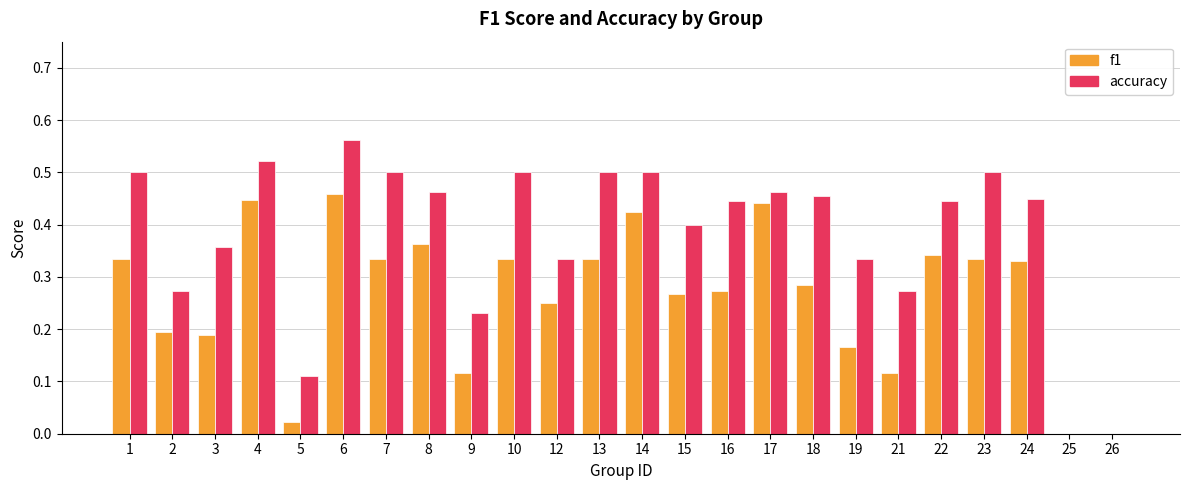

Between 17 and 21, which series saw the biggest shift?

f1